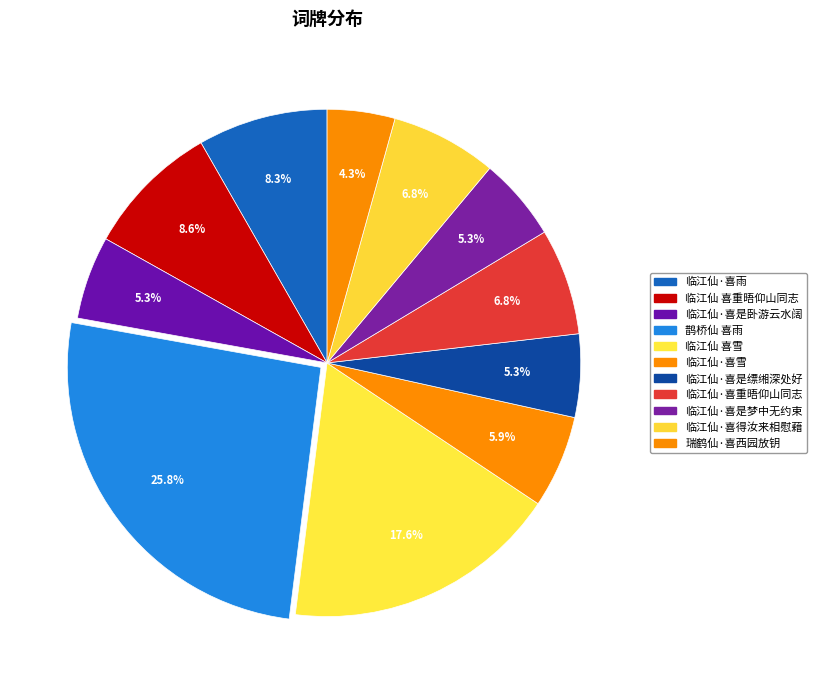

The 临江仙·喜雪 slice represents 1% of the pie. True or false?

False